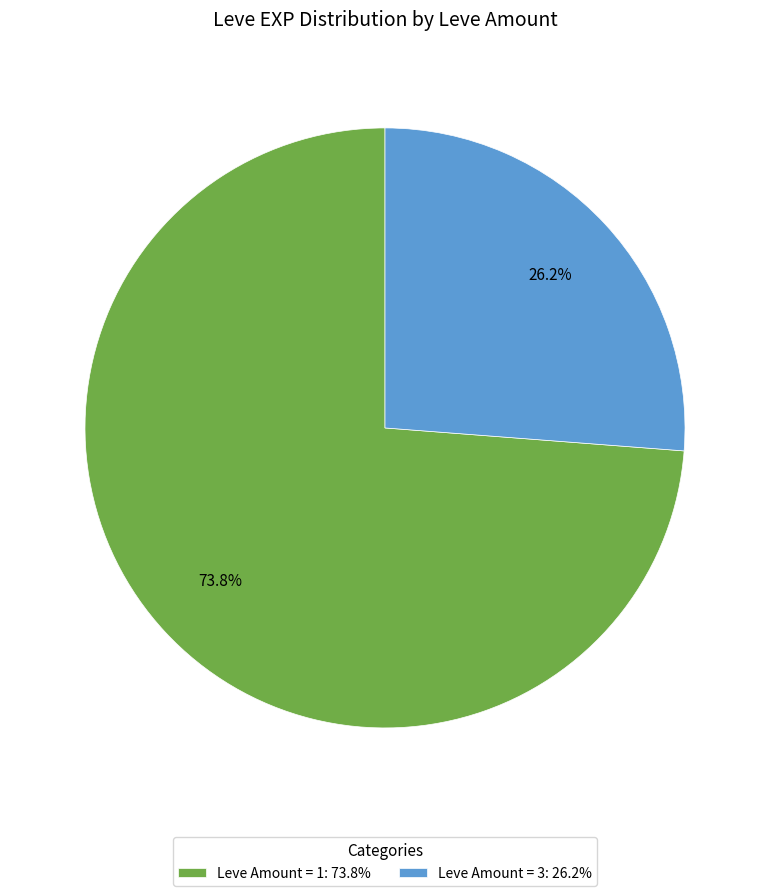

Which slice is the smallest?

Leve Amount = 3: 26.2%